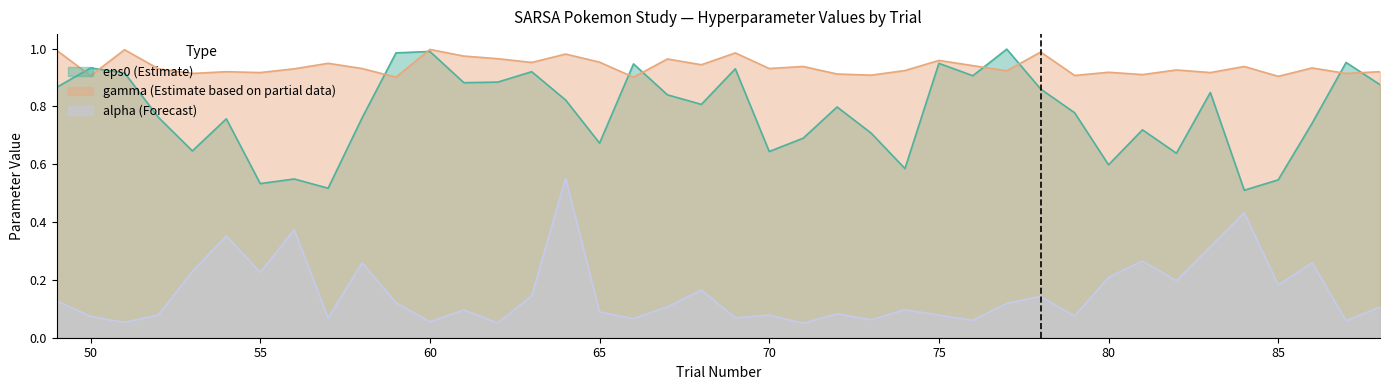

At which category does eps0 reach its first local valley?

53